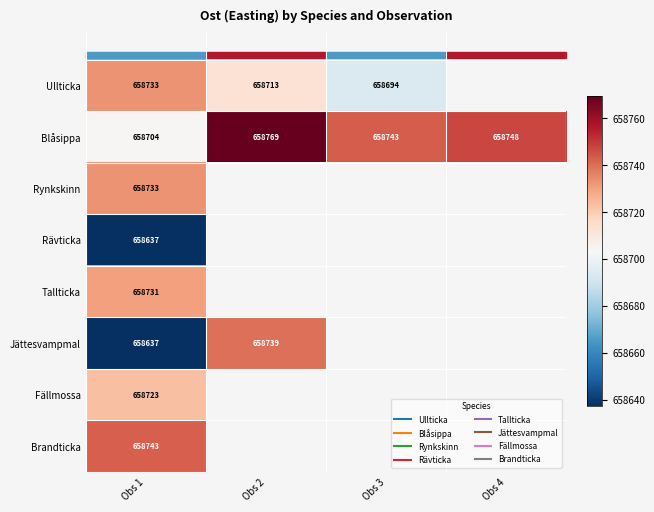

At which label is Rynkskinn closest to 658733?

Obs 1